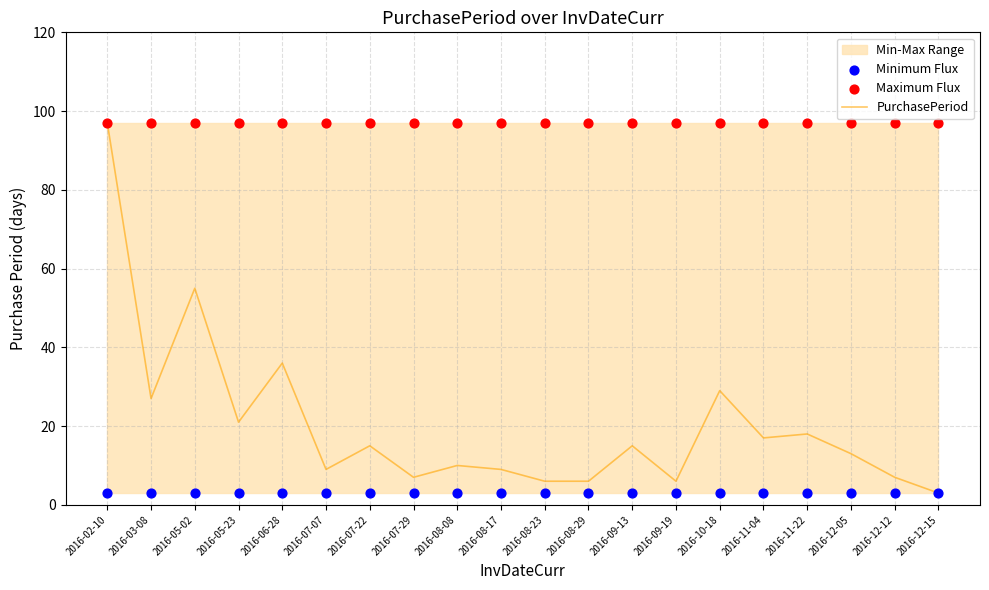

Where is PurchasePeriod nearest to the value 50?

2016-05-02